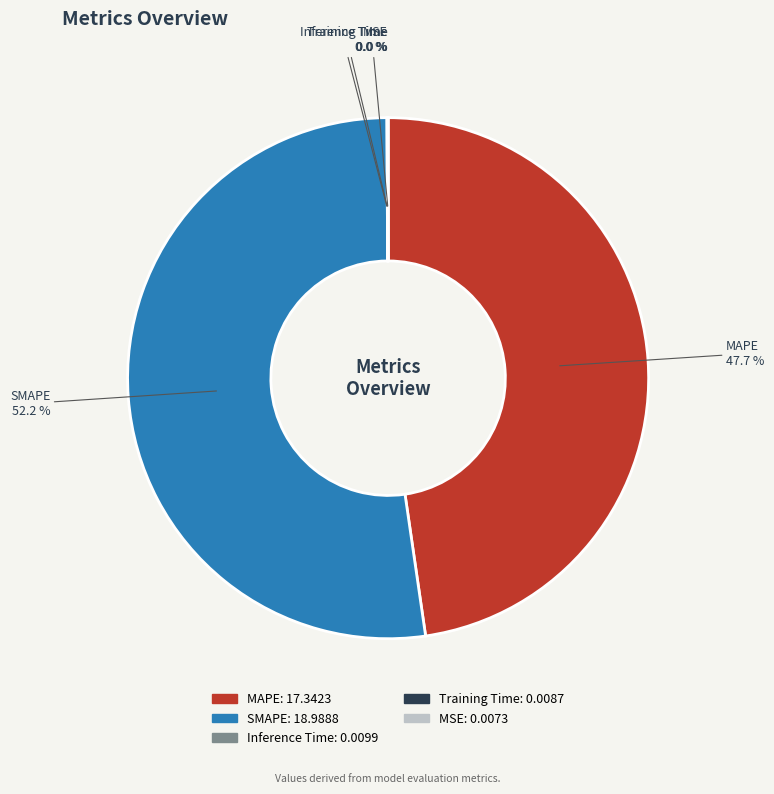

Does any single category account for the majority?

Yes